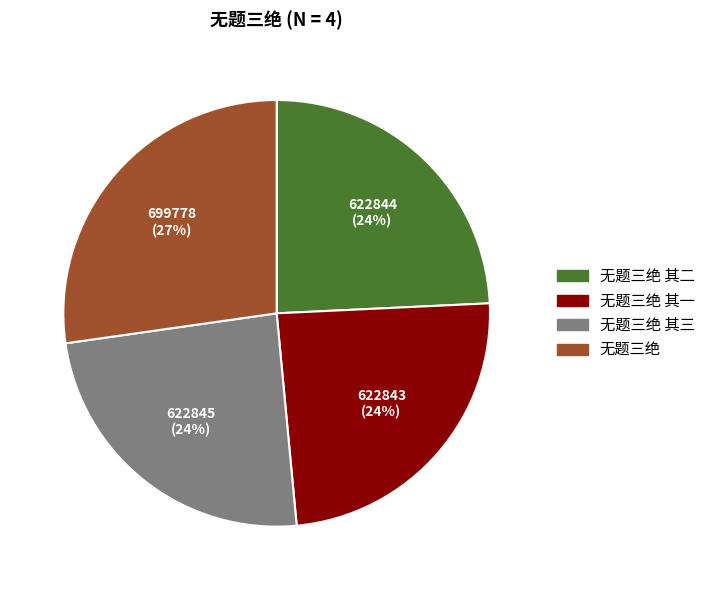

To the nearest percent, what is the difference between the largest and smallest slice percentages?

3%